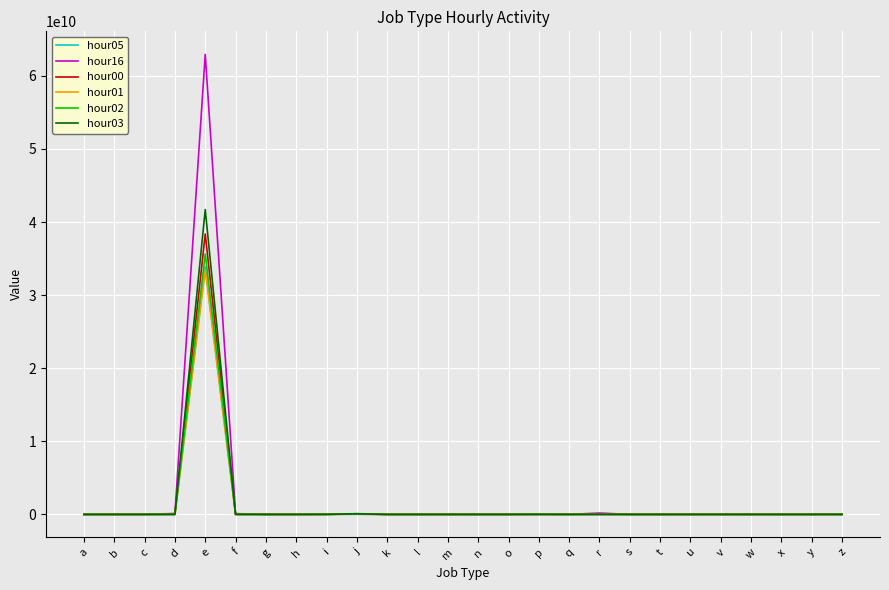

At which label does hour01 reach its peak?

e